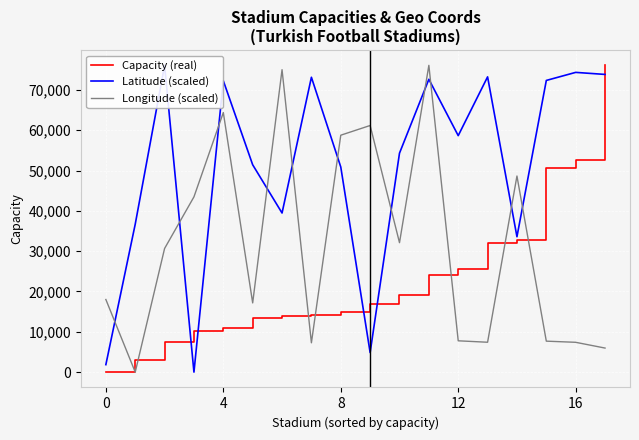

True or false: Latitude (scaled) has a value of 23660.3 at 8.

False